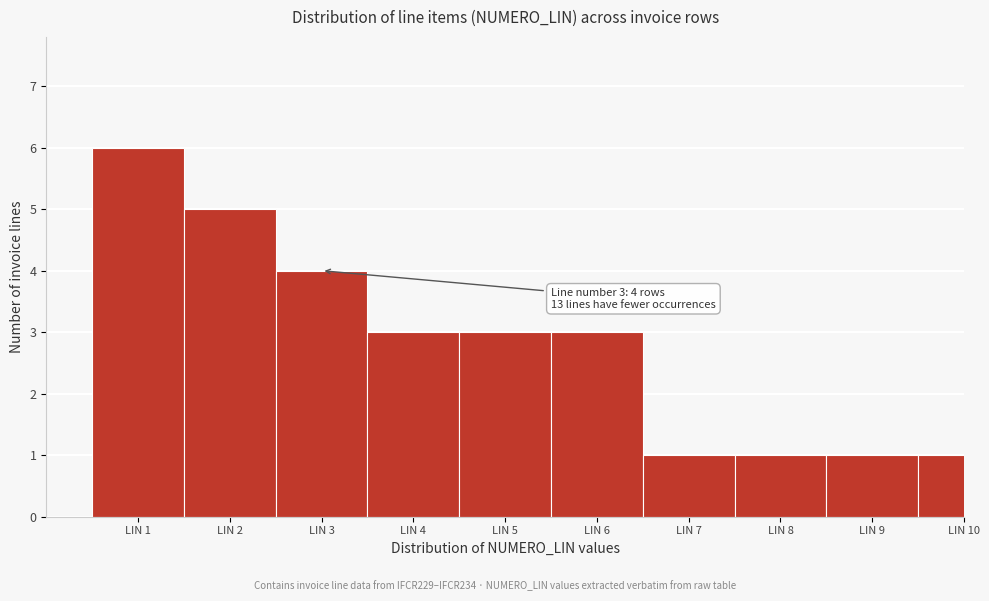

Reading right to left, what are all the values shown in this chart?

1	1	1	1	3	3	3	4	5	6